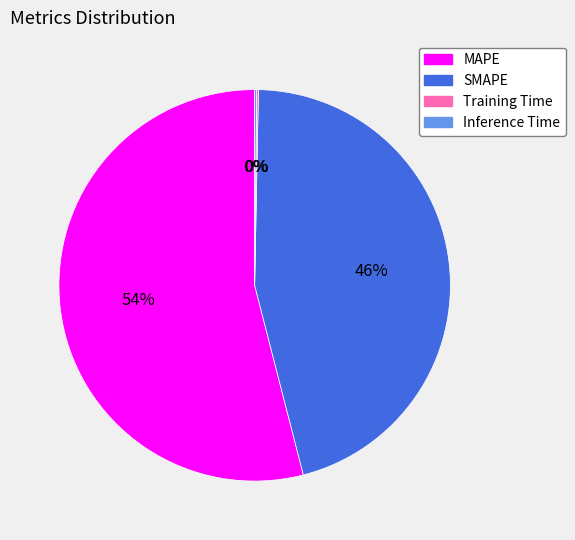

What percentage is the MAPE slice, to the nearest percent?

54%